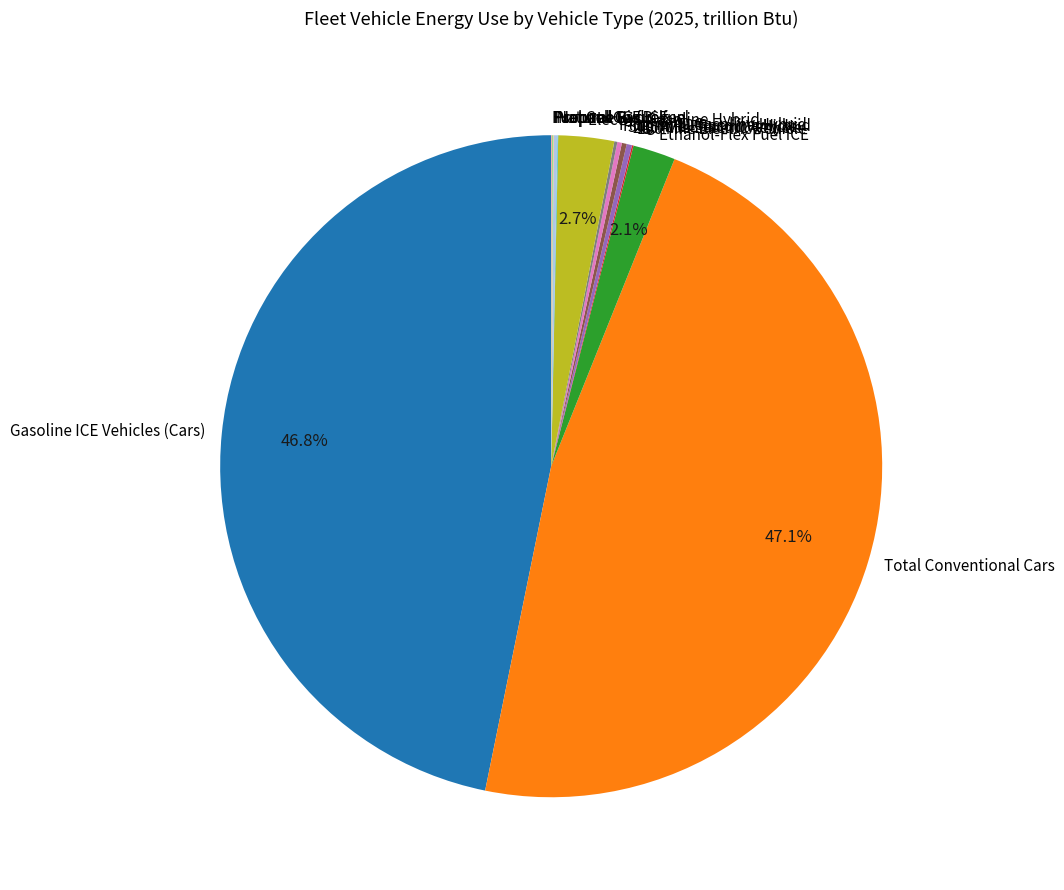

To the nearest percent, what is the average slice percentage?

7%